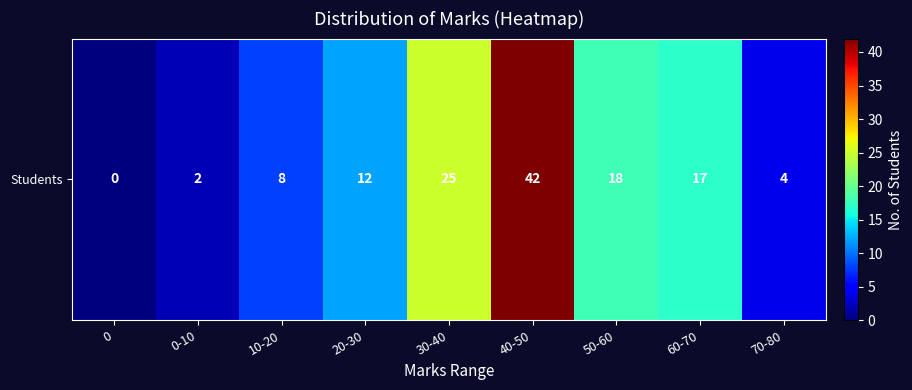

The chart shows a value of 0 at 0. True or false?

True